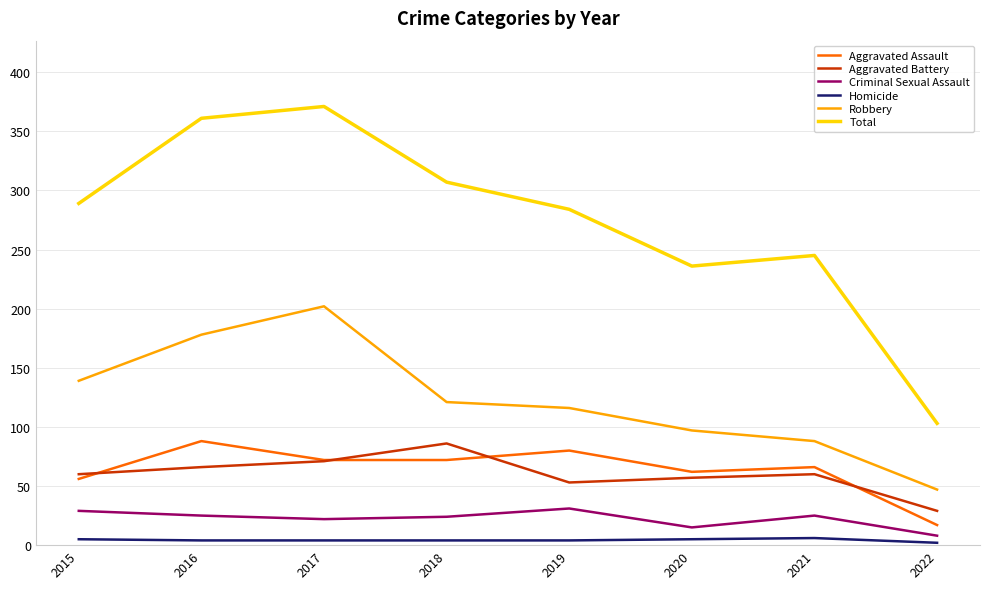

Is the value of Aggravated Battery at 2019 greater than the value of Robbery at 2020?

No